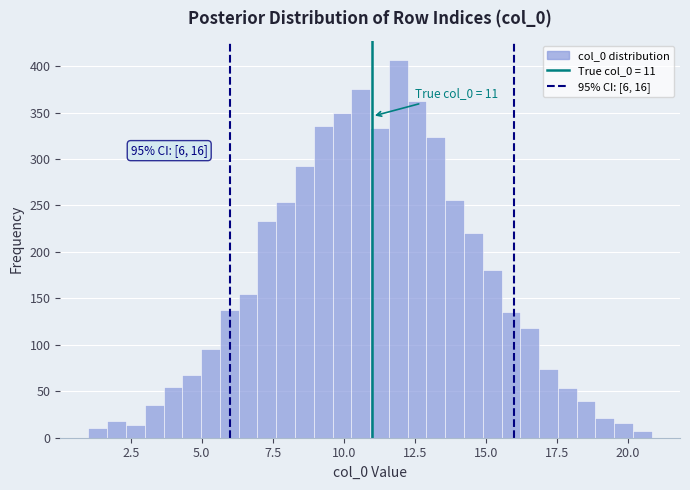

Around what value on the x-axis is the tallest bar? Give the approximate position of its centre, as read against the axis.

12.0